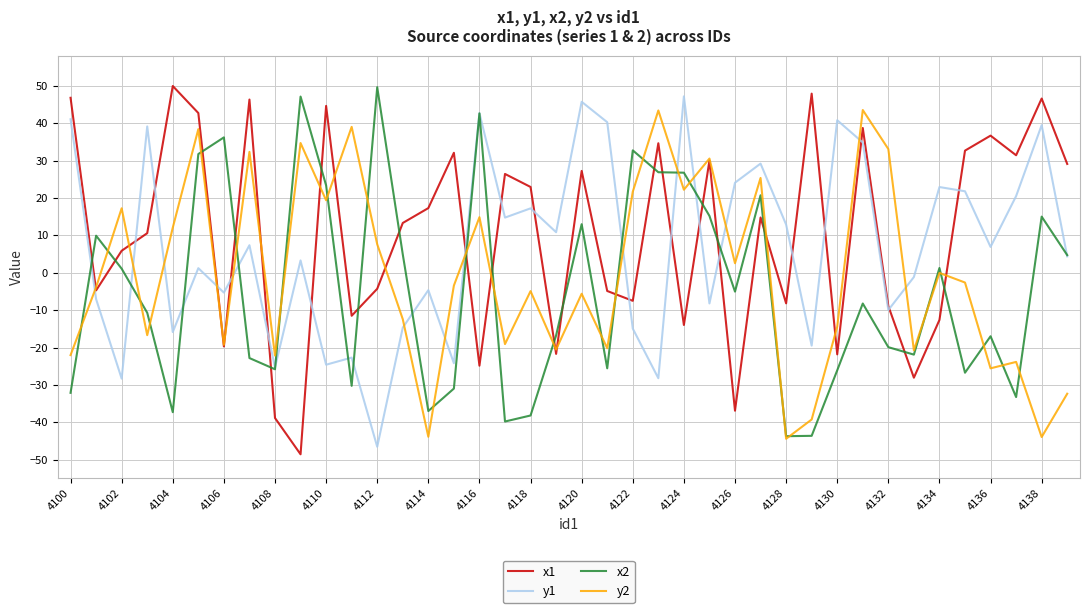

What is the minimum value shown in the chart?

-48.5